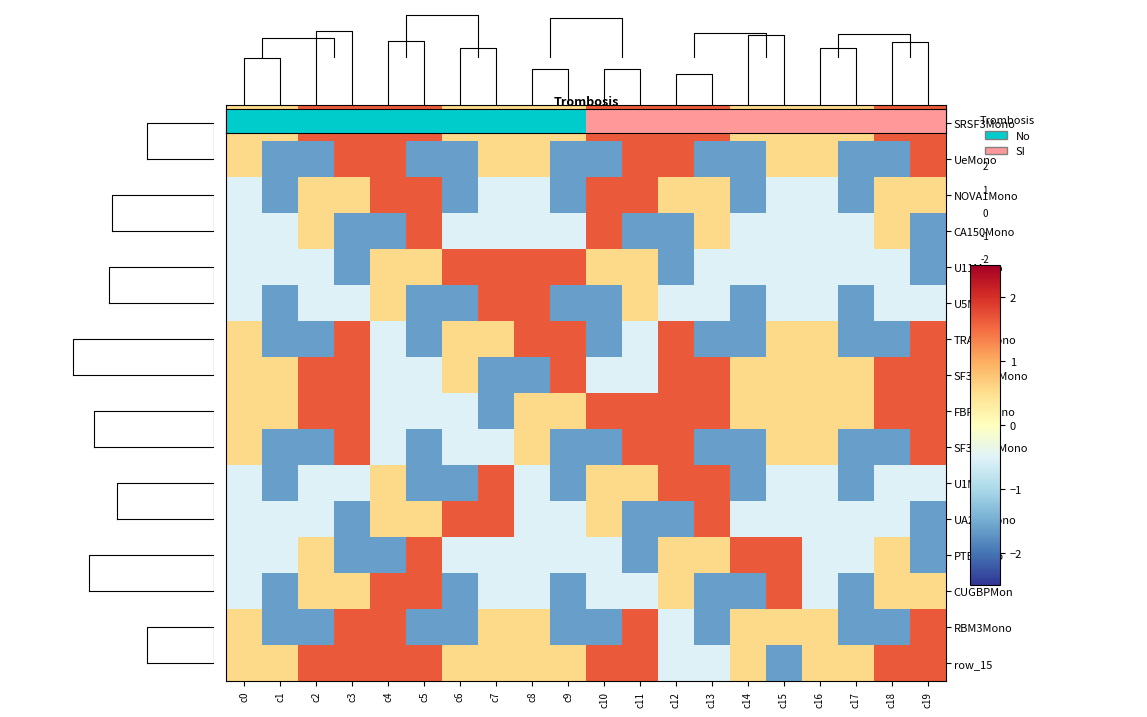

What is the sum of the CUGBPMon values at c0 and c16?

-1.0